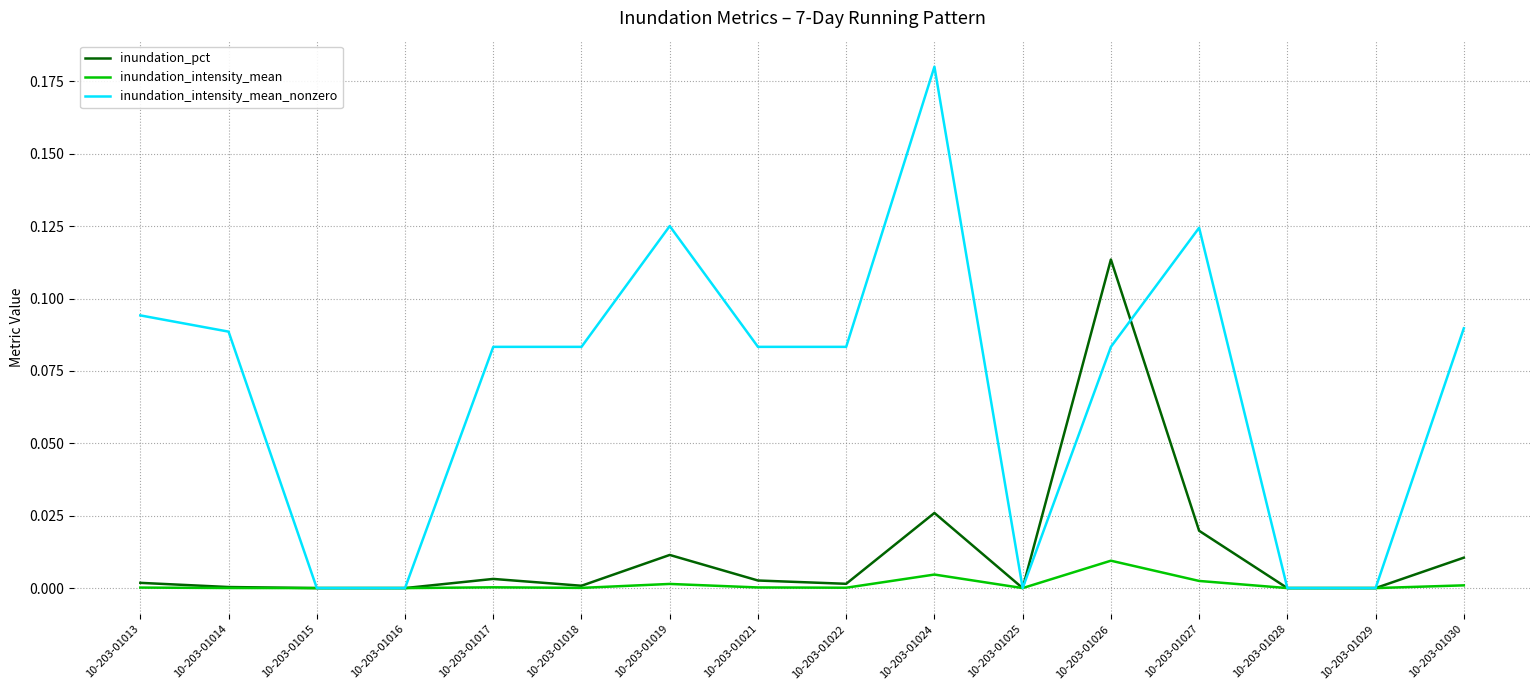

True or false: inundation_intensity_mean_nonzero has more than 1 interior local peaks.

True